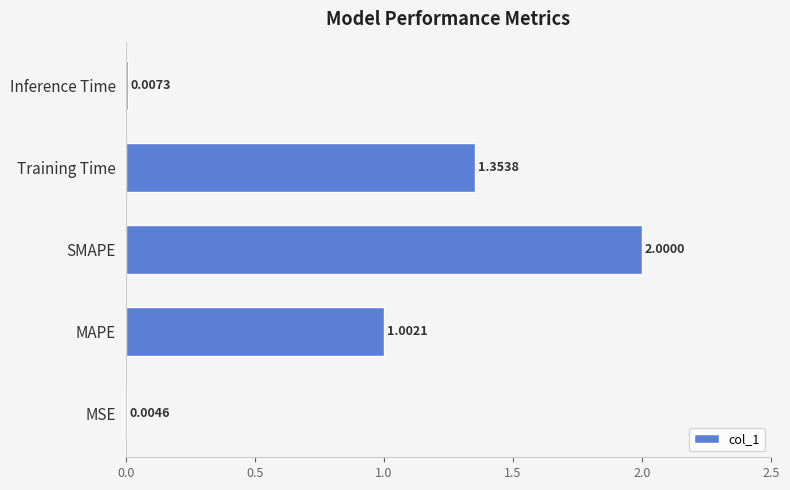

Are the bars horizontal?

Yes